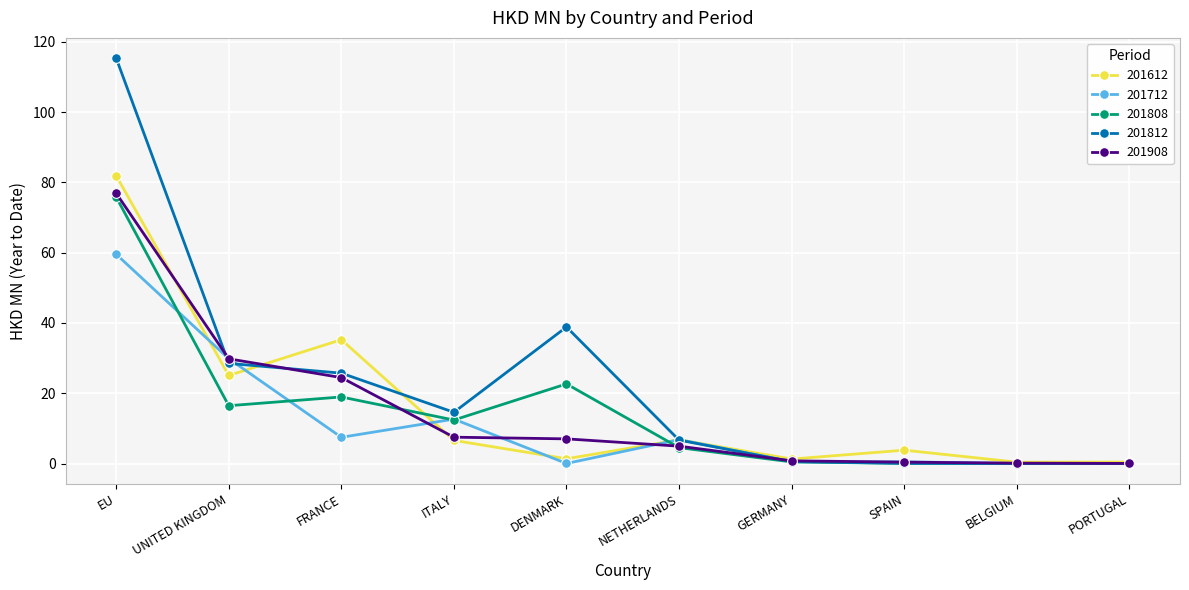

At how many categories does at least one series exceed 40?

1